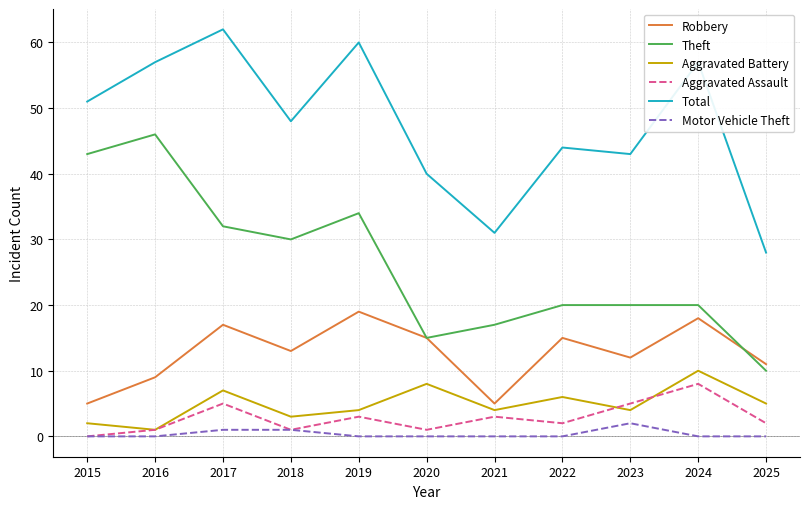

Which series has the widest spread of values?

Theft